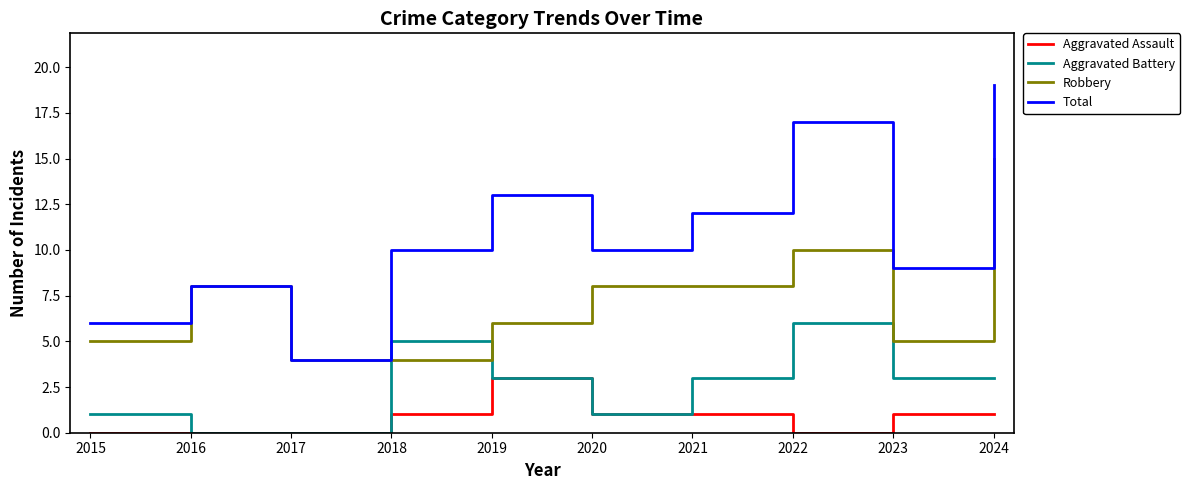

True or false: Aggravated Assault and Robbery intersect in this chart.

False